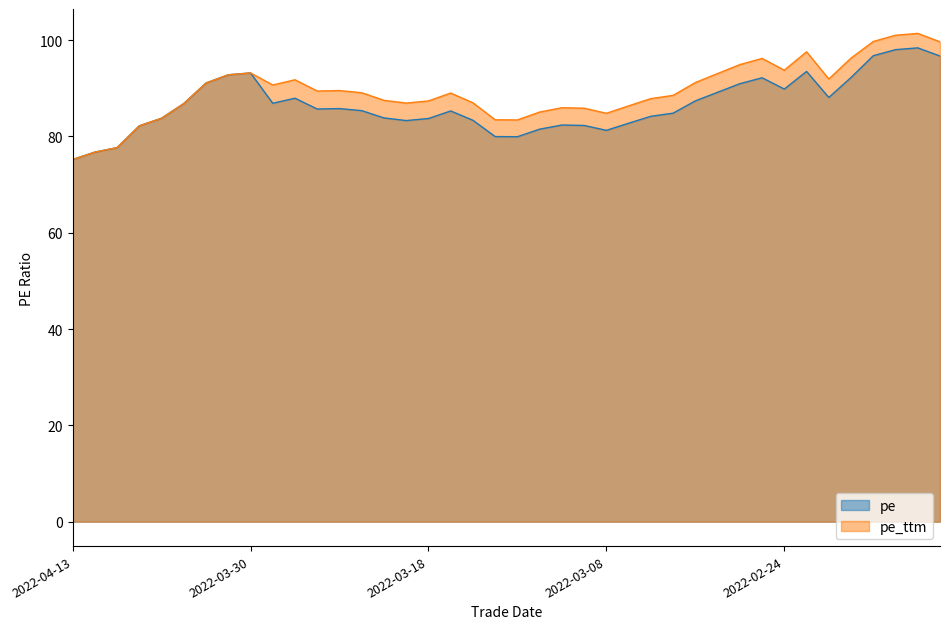

List the series in order of their peak value, lowest first.

pe, pe_ttm